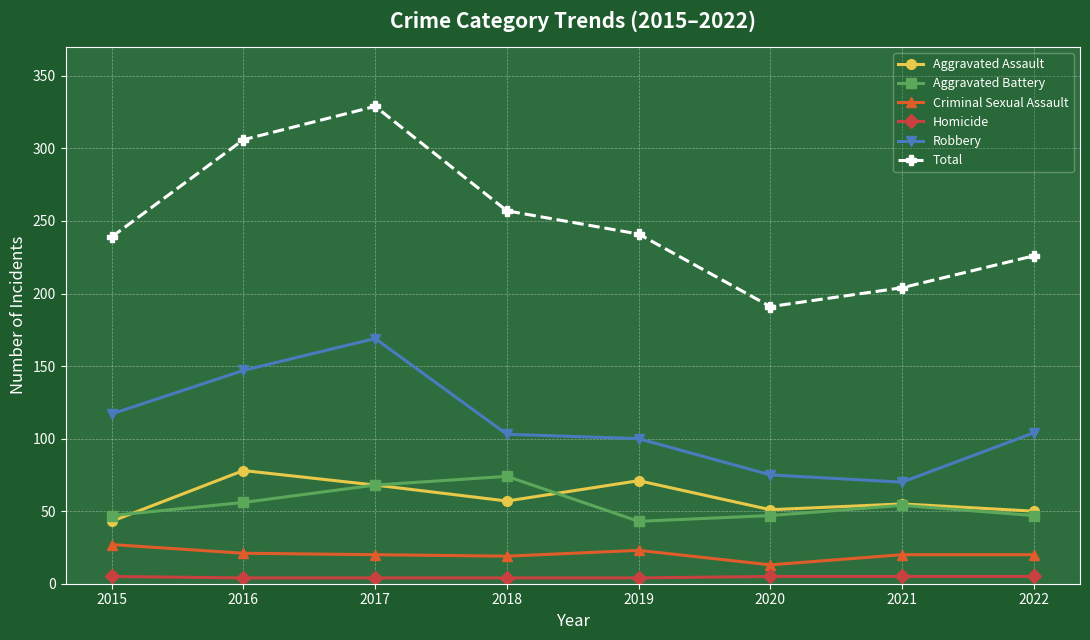

List the series in order of their peak value, lowest first.

Homicide, Criminal Sexual Assault, Aggravated Battery, Aggravated Assault, Robbery, Total